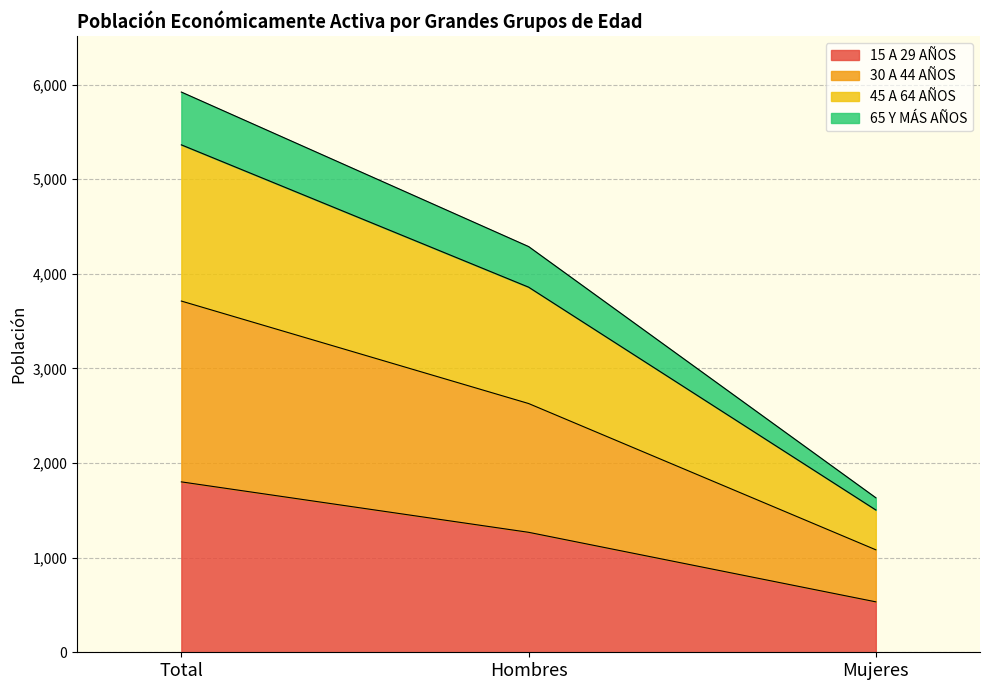

What is the smallest value displayed?

533